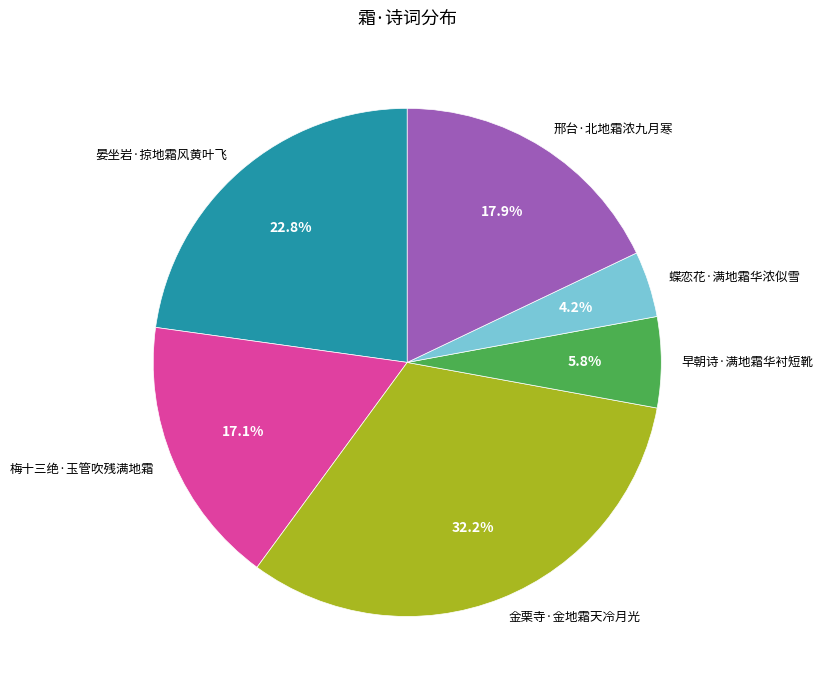

What percentage is the 邢台·北地霜浓九月寒 slice, to the nearest percent?

18%